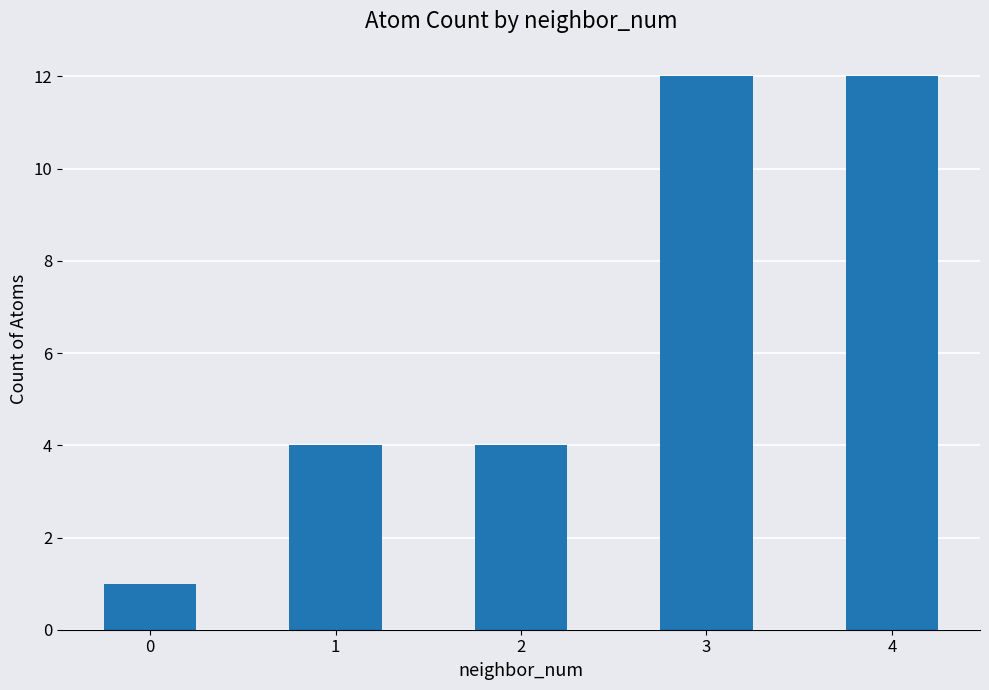

Is it true that the value at 0 is 1?

True